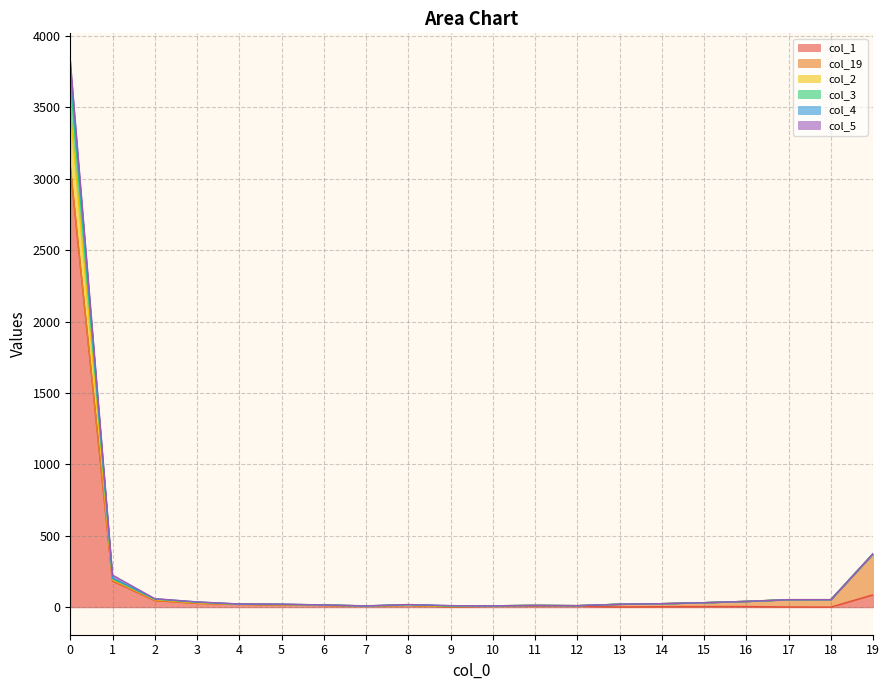

How many interior local valleys does the col_1 series have?

4